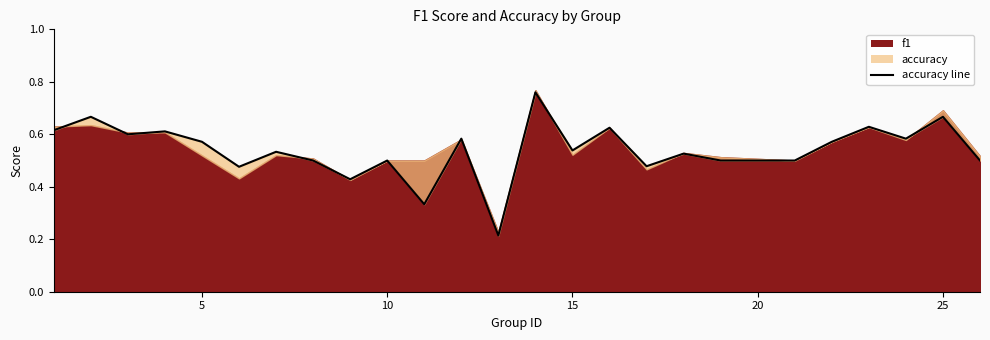

What is the sum of all values?

13.5